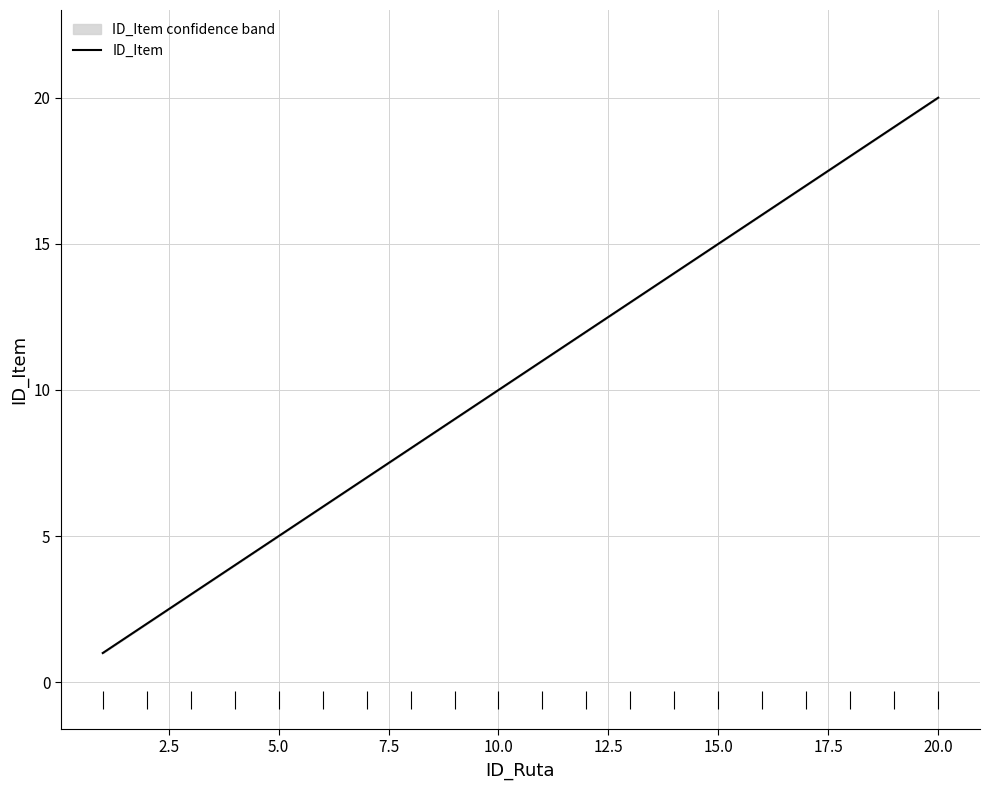

How many lines are shown in the chart?

1